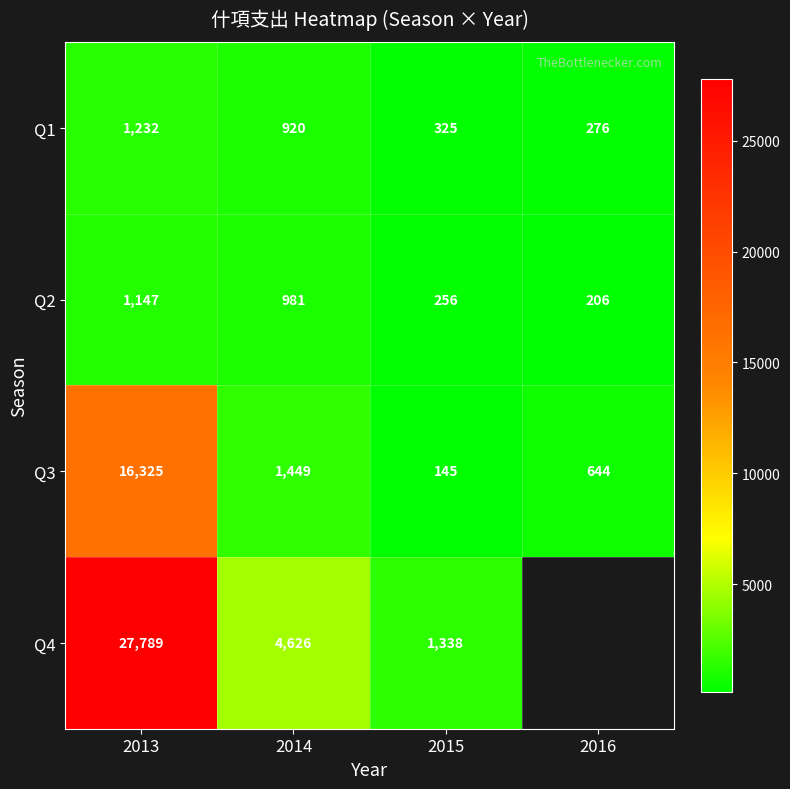

At which category is the sum across all series the highest?

2013